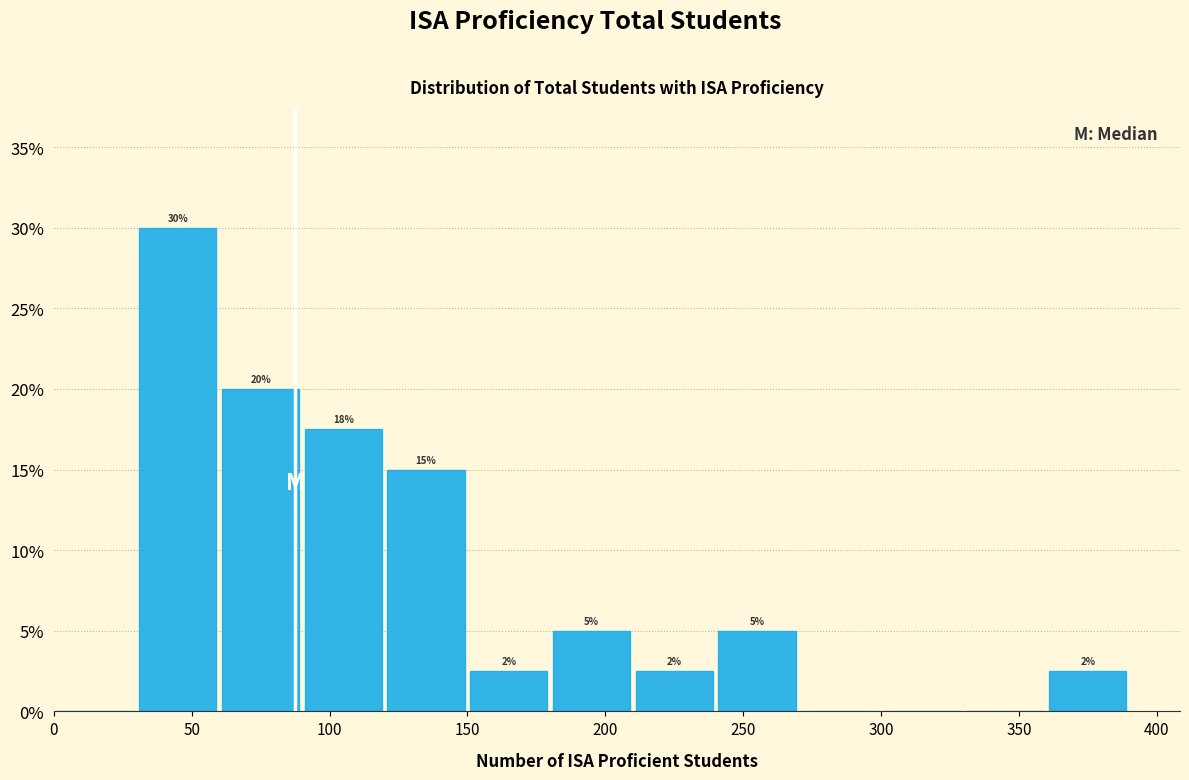

Over which range of the x-axis is the bar tallest?

30 to 60